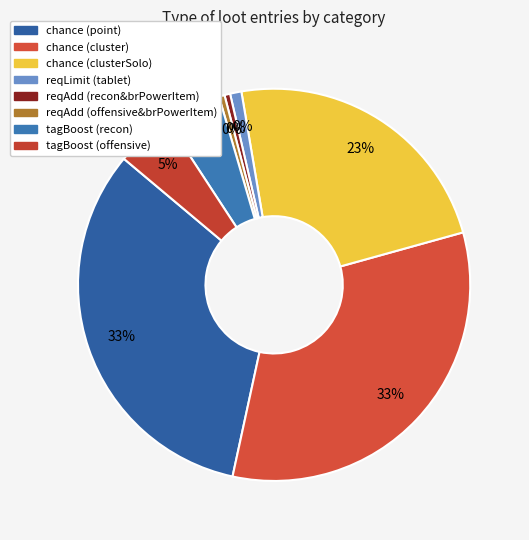

Rank the categories by value from lowest to highest.

reqAdd (recon&brPowerItem), reqAdd (offensive&brPowerItem), reqLimit (tablet), tagBoost (recon), tagBoost (offensive), chance (clusterSolo), chance (point), chance (cluster)